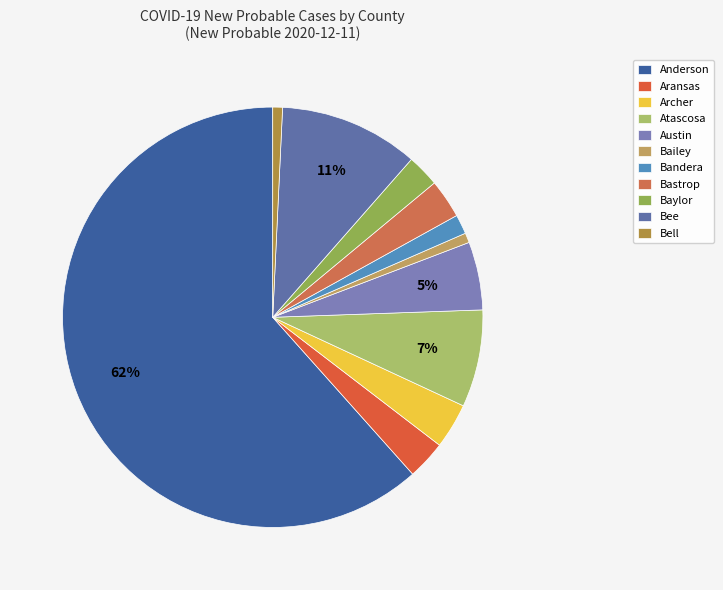

Does Bastrop represent more than half of the total?

No